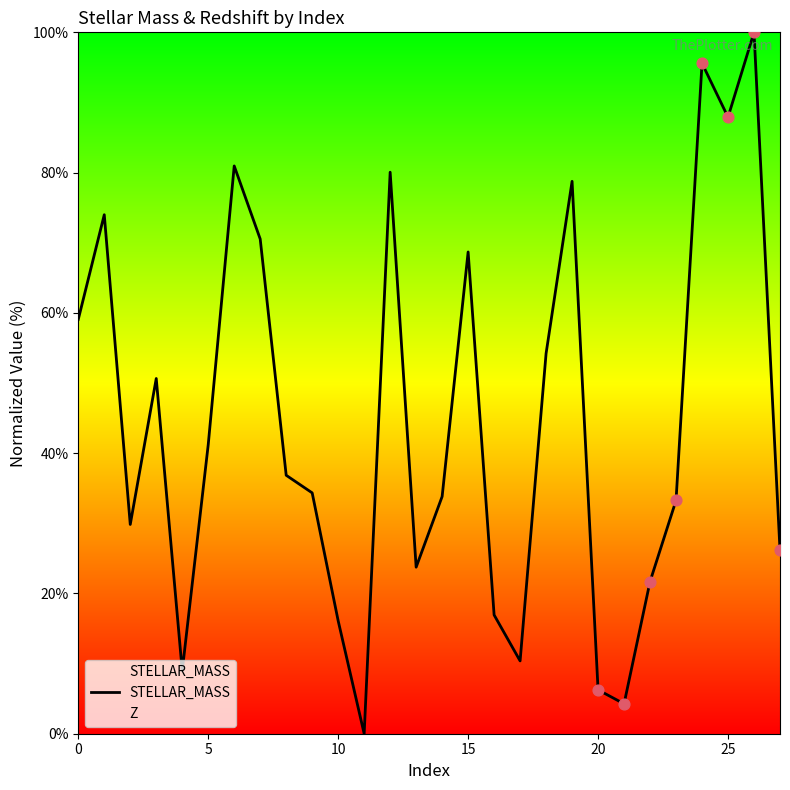

Approximately how many times larger is the value at 12 compared to 19?

1.0